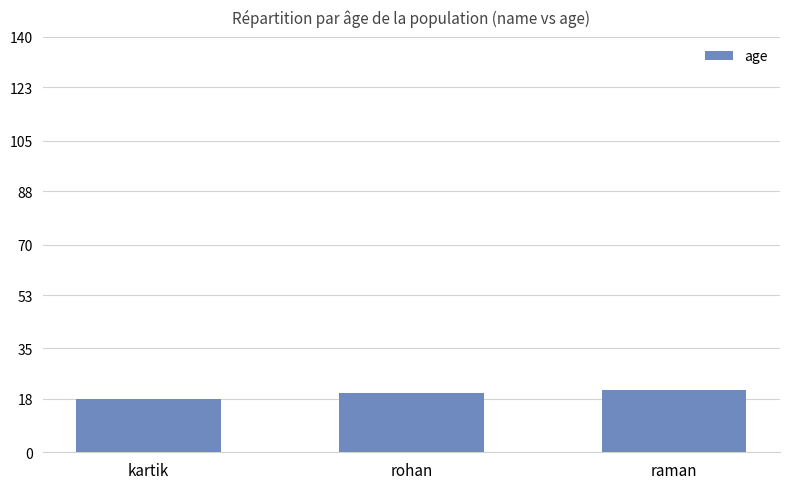

What value does the data have at rohan?

20